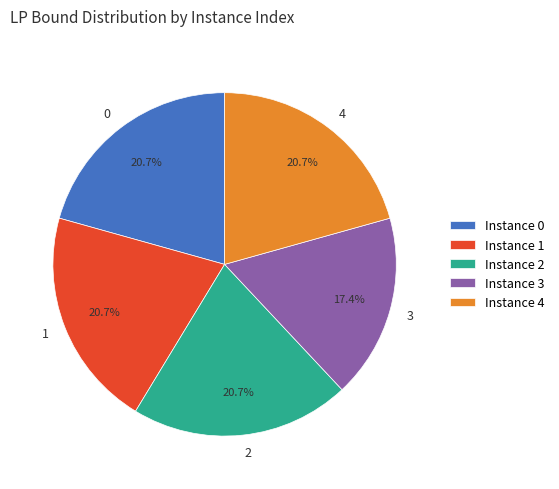

Does 3 account for over 50% of the chart?

No